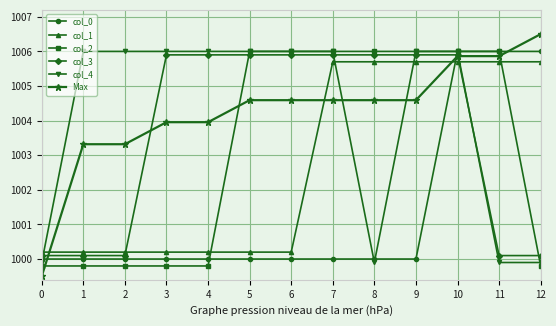

Count the number of data series in this chart.

6